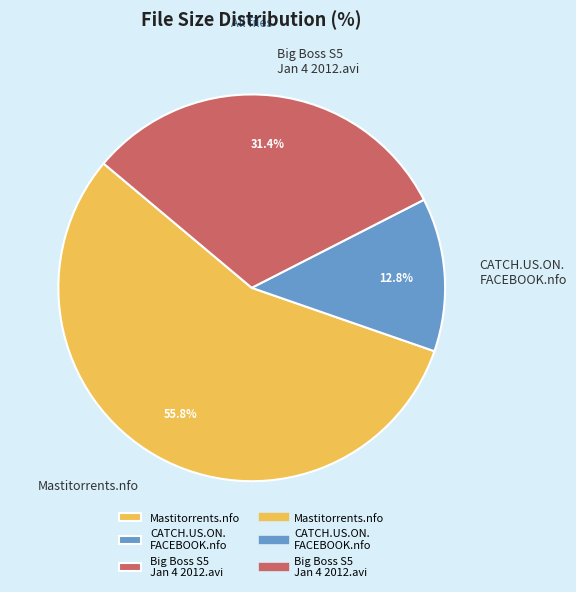

Rank the categories by value from highest to lowest.

Mastitorrents.nfo, Big Boss S5 Jan 4 2012.avi, CATCH.US.ON. FACEBOOK.nfo